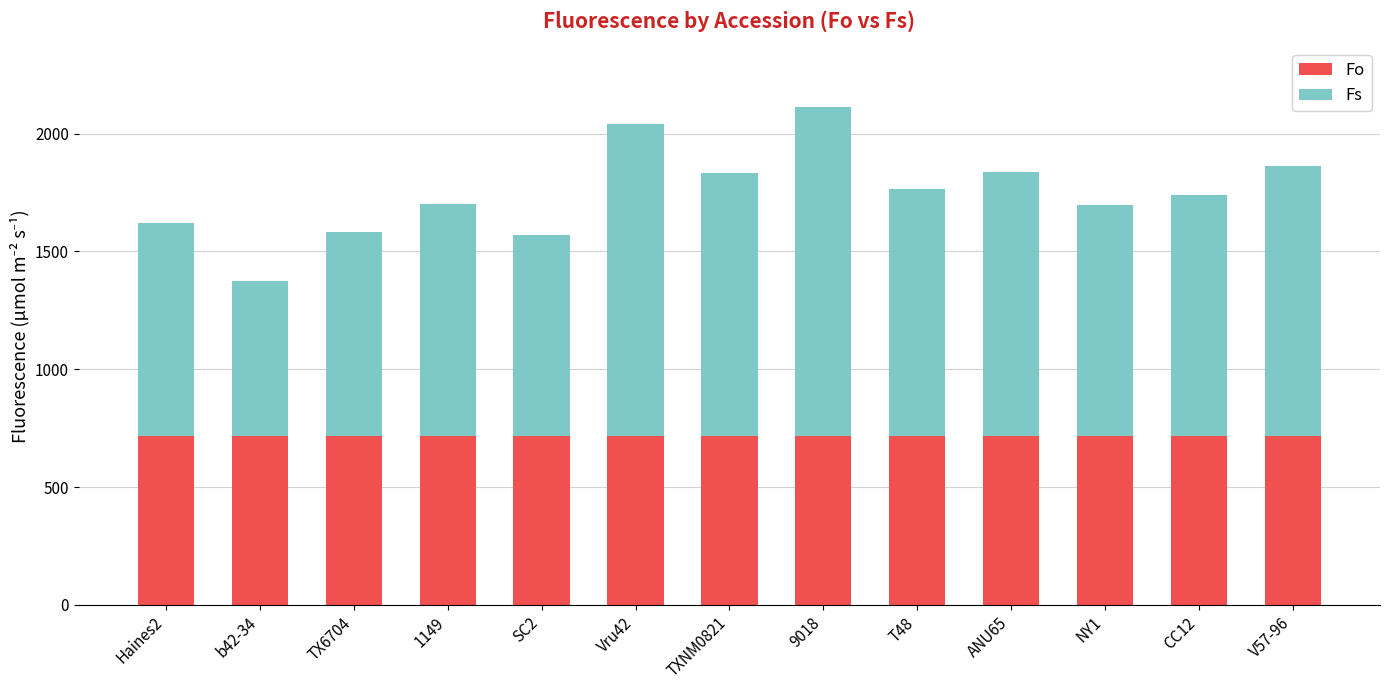

How many series are shown in this chart?

2